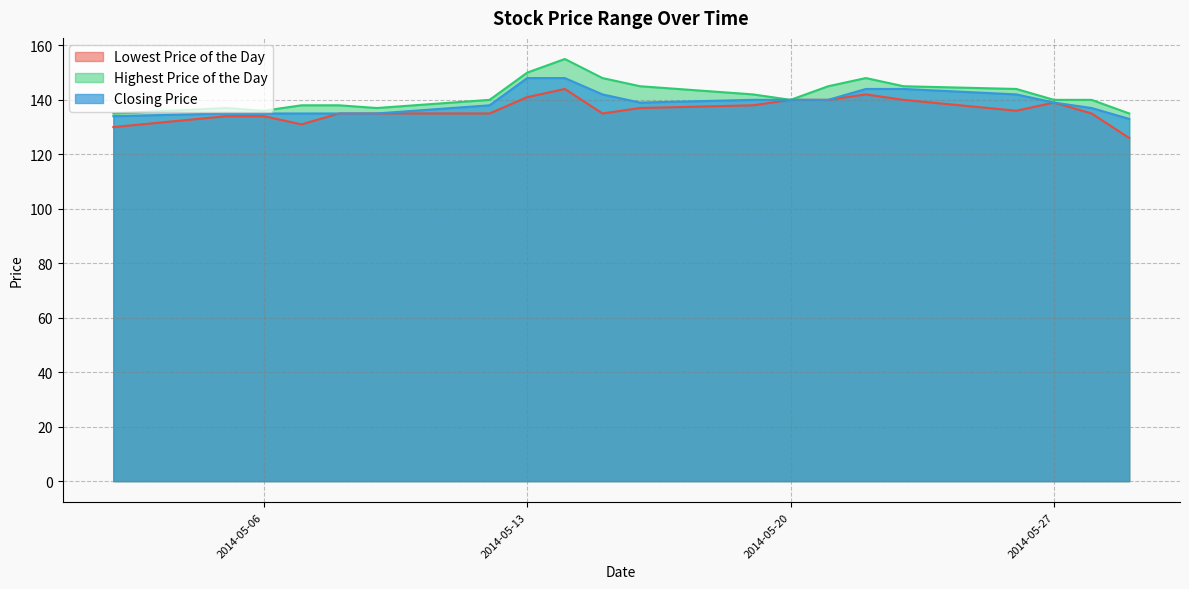

At how many categories does at least one series exceed 132?

20